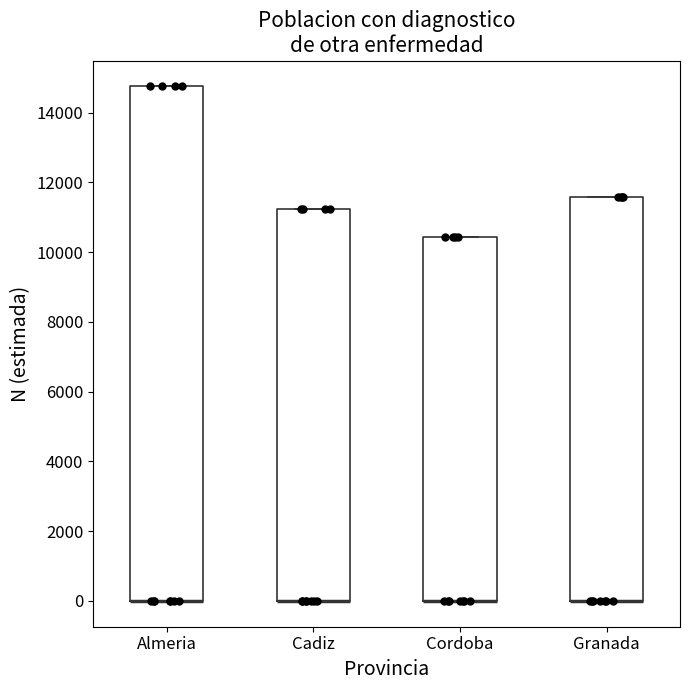

Where is the lower edge of the box for Cadiz on the y-axis? The values are not printed on the chart, so give them approximately, as read against the axis.

0